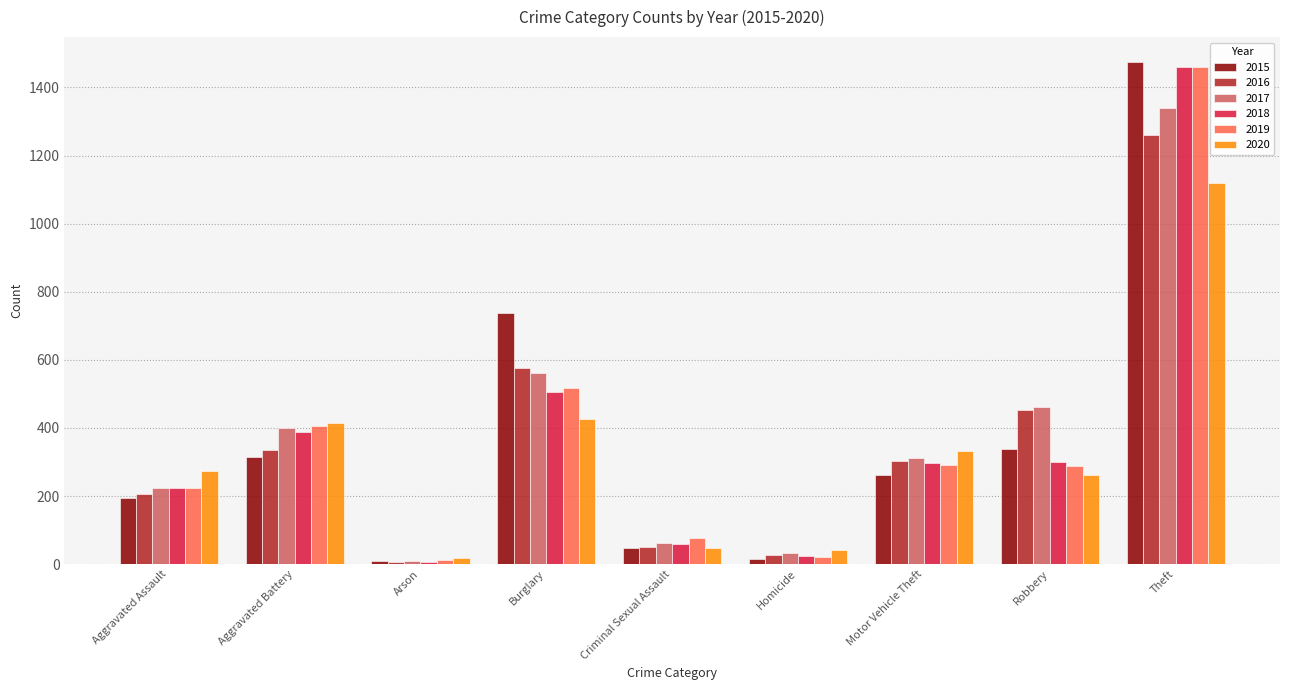

What is the minimum value for 2020?

17